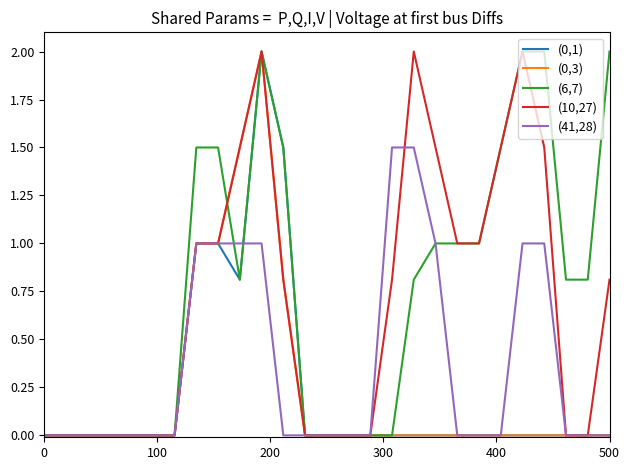

What is the greatest value displayed?

2.0